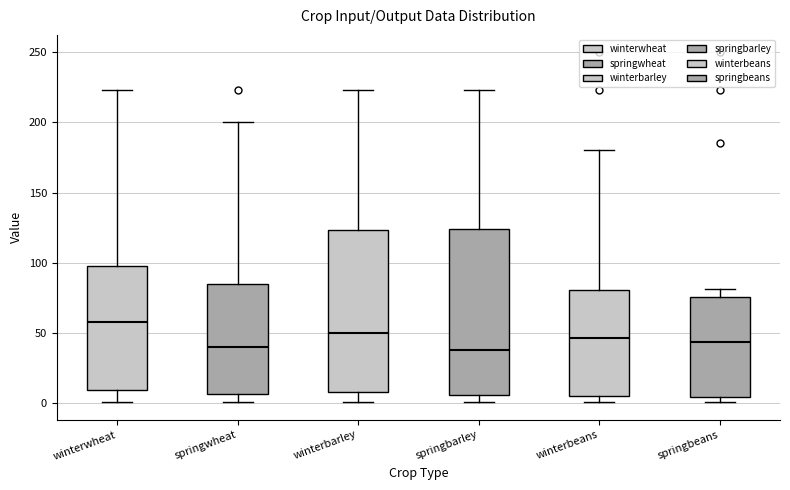

Reading left to right, transcribe this box plot: for each box, give where its median line is, the range the box spans, and where its two whiskers end, as read against the y-axis. The values are not printed on the chart, so give them approximately, as read against the axis.

winterwheat: median 60, box 10 to 100, whiskers 0 to 225
springwheat: median 40, box 5 to 85, whiskers 0 to 200
winterbarley: median 50, box 5 to 125, whiskers 0 to 225
springbarley: median 40, box 5 to 125, whiskers 0 to 225
winterbeans: median 45, box 5 to 80, whiskers 0 to 180
springbeans: median 45, box 5 to 75, whiskers 0 to 80